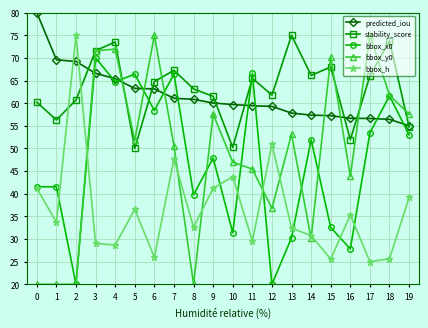

What is the minimum value for predicted_iou?

55.0